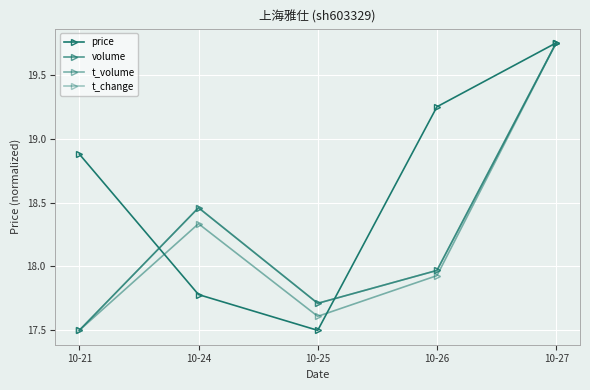

Does the chart have visible grid lines?

Yes